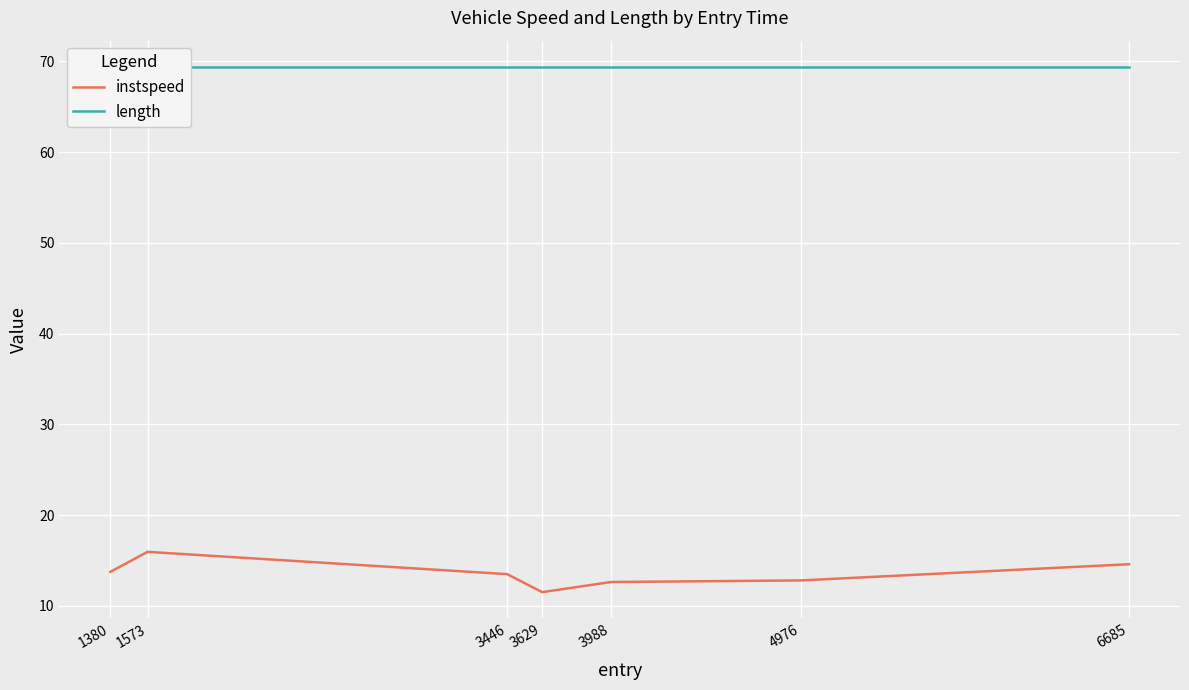

How many data points does each series have?

7